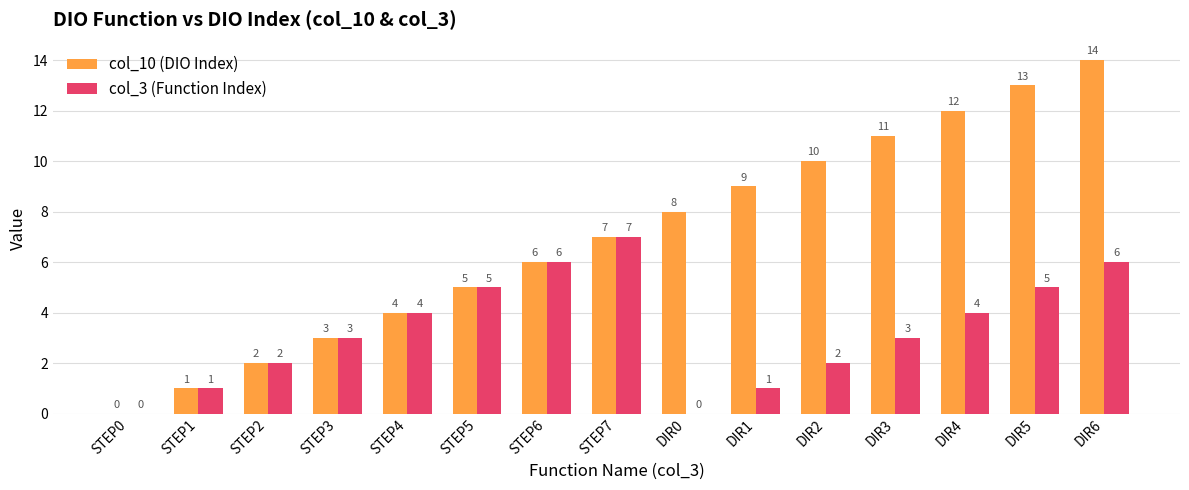

The col_10 (DIO Index) series shows 4 at STEP4. True or false?

True